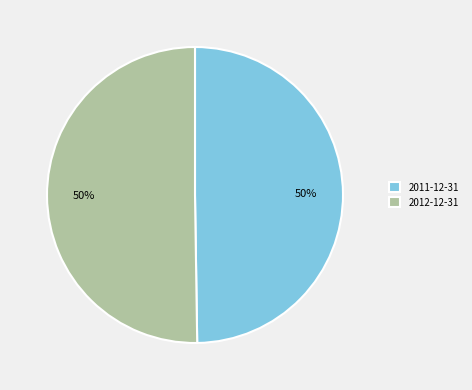

What percentage is the 2012-12-31 slice, to the nearest percent?

50%